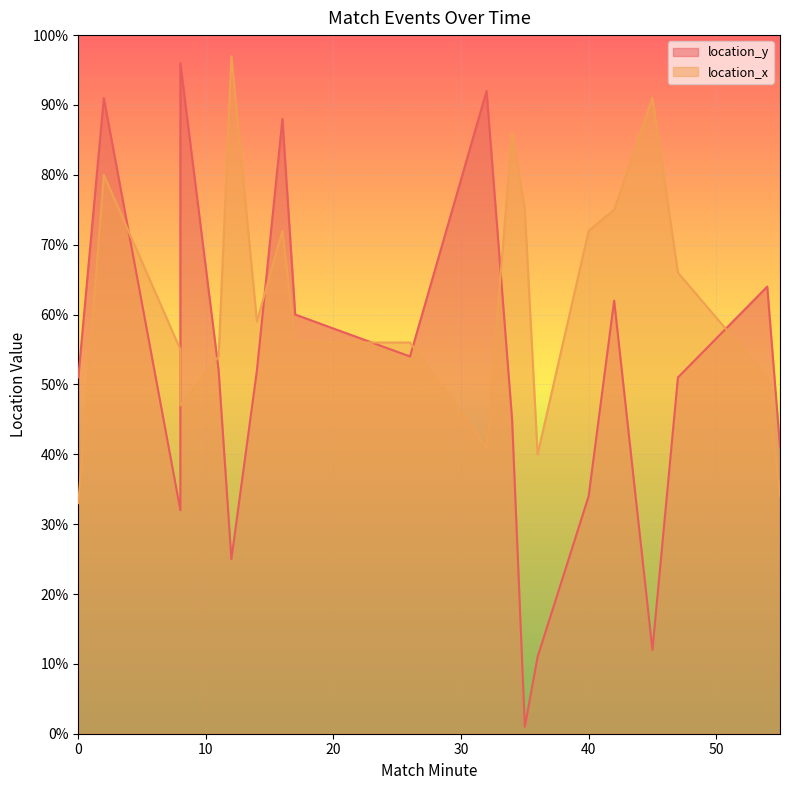

How many values in the location_y series exceed 52?

8